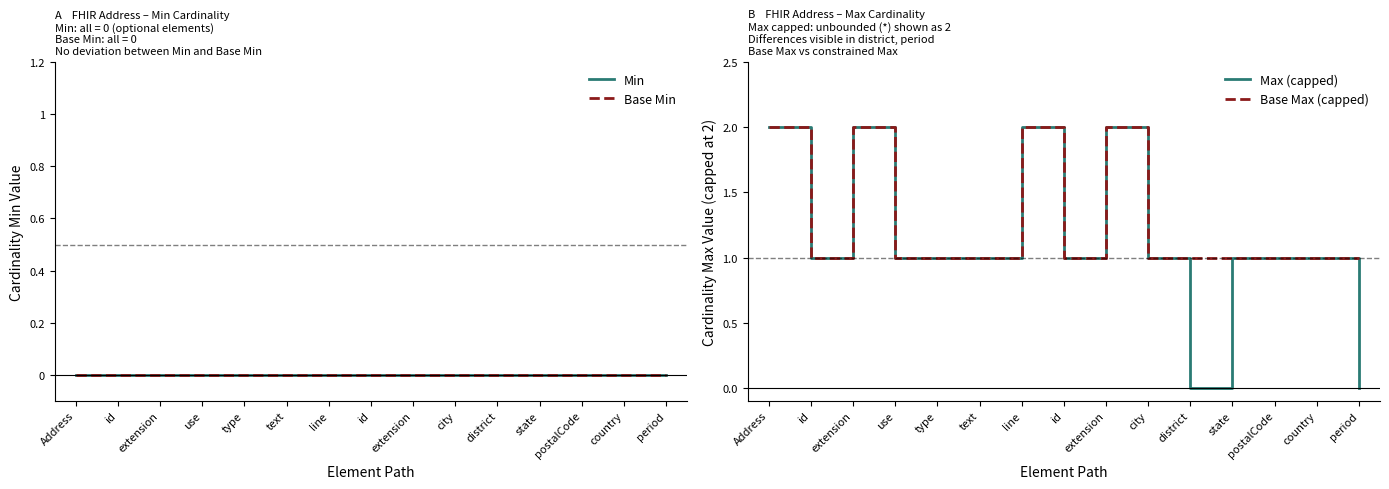

Which label corresponds to the largest value in the chart?

Address